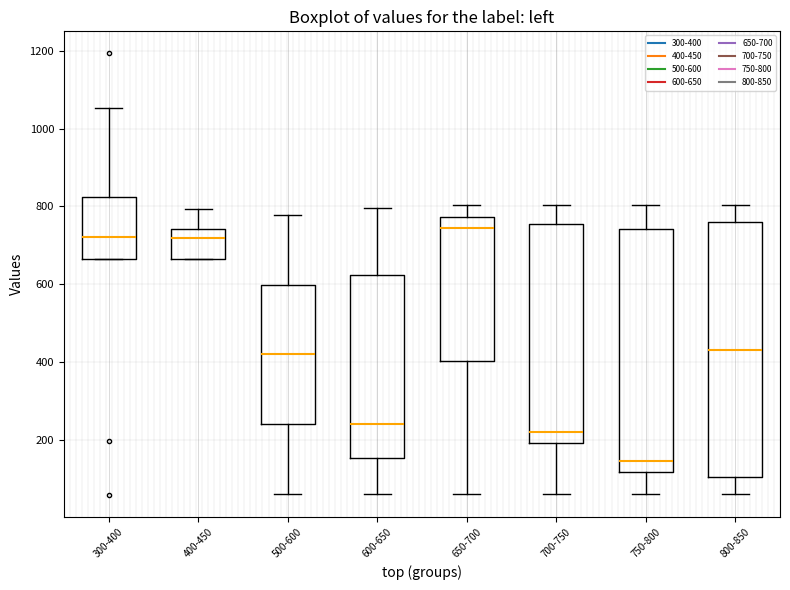

Reading left to right, transcribe this box plot: for each box, give where its median line is, the range the box spans, and where its two whiskers end, as read against the y-axis. The values are not printed on the chart, so give them approximately, as read against the axis.

300-400: median 720, box 660 to 820, whiskers 660 to 1060
400-450: median 720, box 660 to 740, whiskers 660 to 800
500-600: median 420, box 240 to 600, whiskers 60 to 780
600-650: median 240, box 160 to 620, whiskers 60 to 800
650-700: median 740, box 400 to 780, whiskers 60 to 800
700-750: median 220, box 200 to 760, whiskers 60 to 800
750-800: median 140, box 120 to 740, whiskers 60 to 800
800-850: median 440, box 100 to 760, whiskers 60 to 800